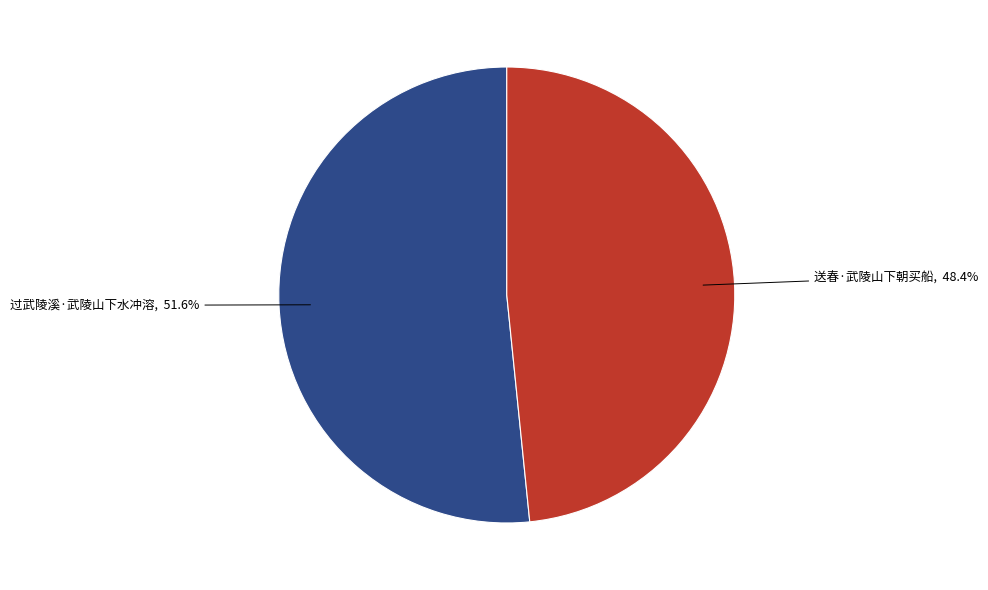

Is 送春·武陵山下朝买船 the majority of the pie?

No